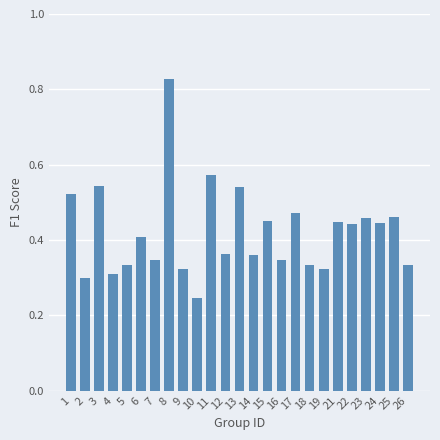

Does the chart contain stacked bars?

No